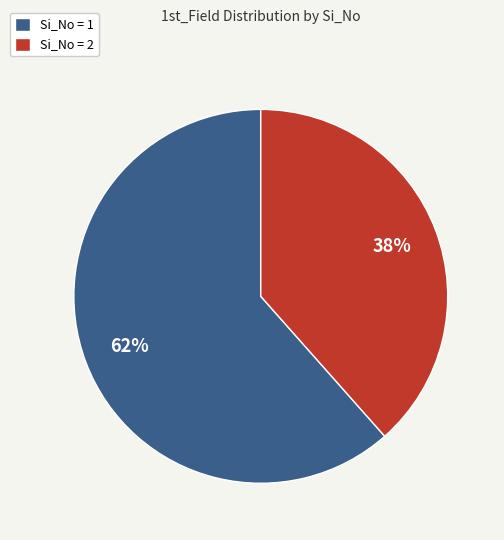

To the nearest percent, what is the average slice percentage?

50%